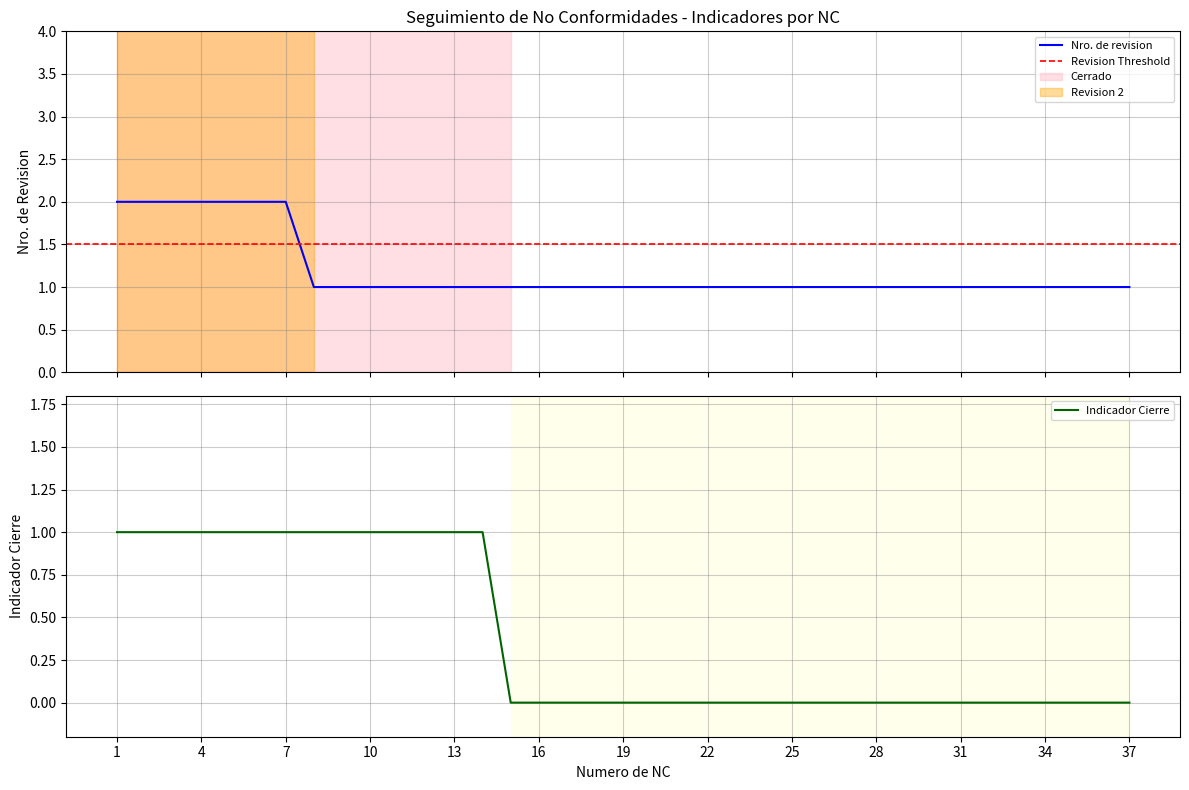

List the labels in order of Indicador Cierre value, smallest first.

15, 16, 17, 18, 19, 20, 21, 22, 23, 24, 25, 26, 27, 28, 29, 30, 31, 32, 33, 34, 35, 36, 37, 1, 2, 3, 4, 5, 6, 7, 8, 9, 10, 11, 12, 13, 14